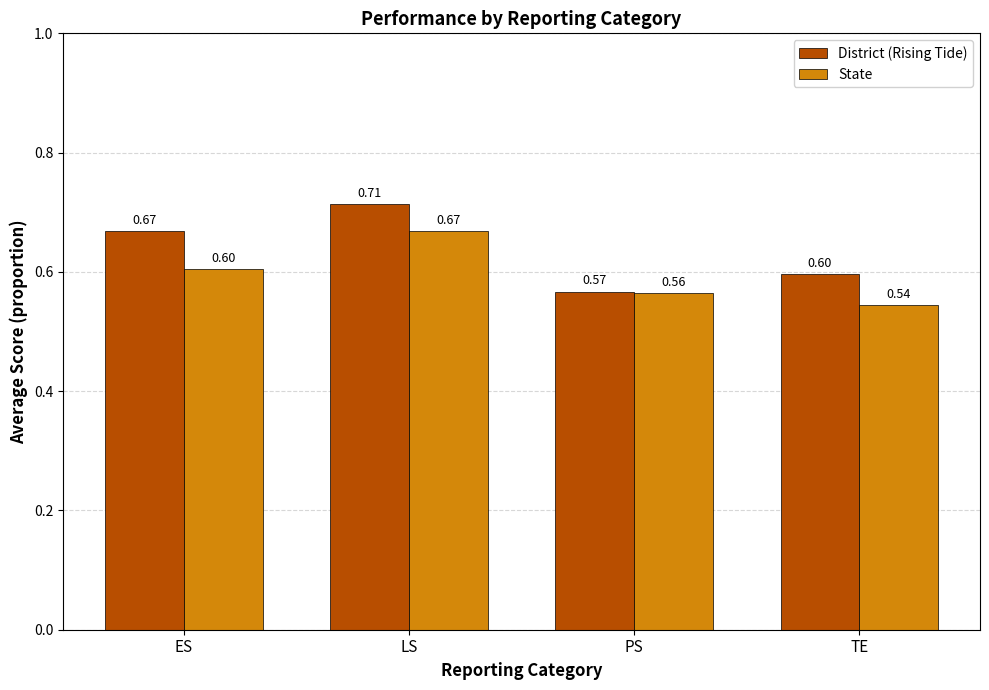

What is the sum of the State values at LS and ES?

1.3